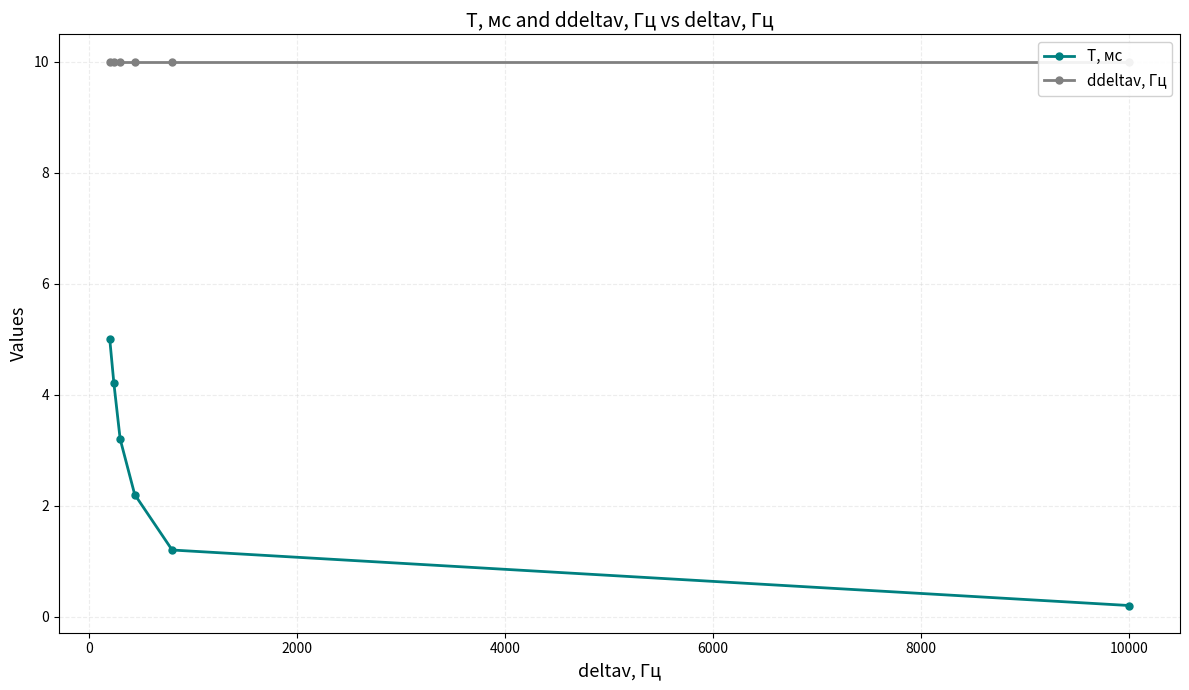

What is the value of the T, мс point at the 3rd from the left?

3.2